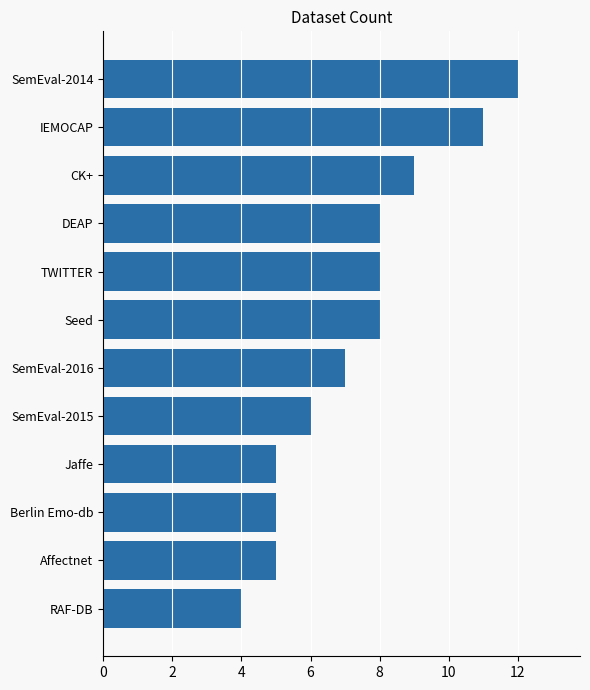

Count the number of categories in the chart.

12